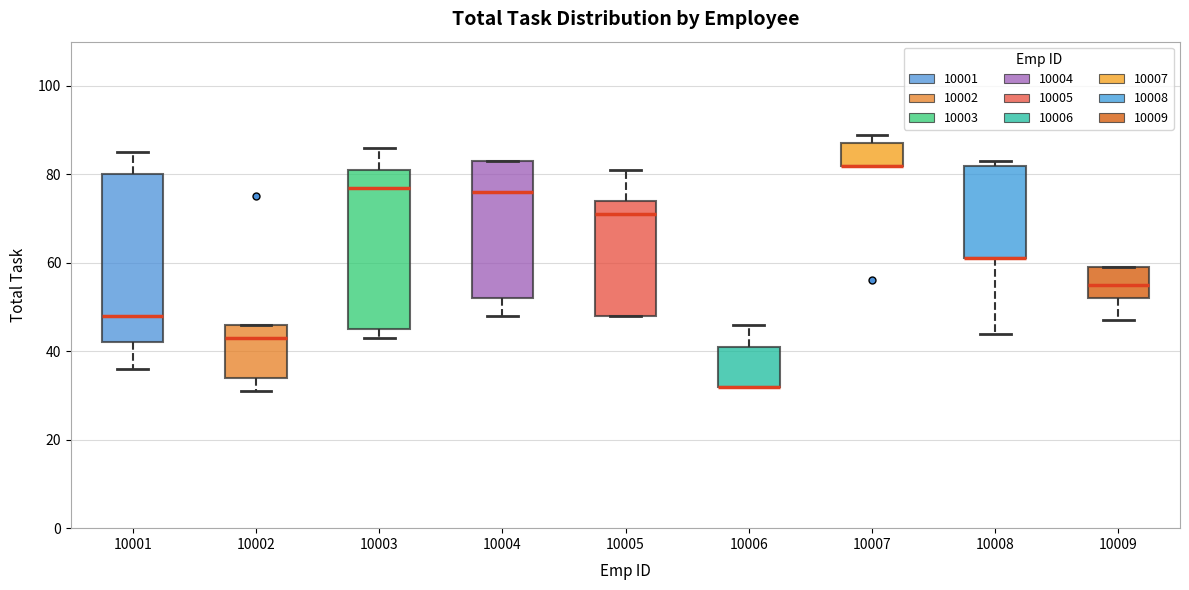

Reading left to right, transcribe this box plot: for each box, give where its median line is, the range the box spans, and where its two whiskers end, as read against the y-axis. The values are not printed on the chart, so give them approximately, as read against the axis.

10001: median 48, box 42 to 80, whiskers 36 to 86
10002: median 44, box 34 to 46, whiskers 32 to 46
10003: median 78, box 46 to 82, whiskers 44 to 86
10004: median 76, box 52 to 84, whiskers 48 to 84
10005: median 72, box 48 to 74, whiskers 48 to 82
10006: median 32 (drawn on the box's lower edge), box 32 to 42, whiskers 32 to 46
10007: median 82 (drawn on the box's lower edge), box 82 to 88, whiskers 82 to 90
10008: median 62 (drawn on the box's lower edge), box 62 to 82, whiskers 44 to 84
10009: median 56, box 52 to 60, whiskers 48 to 60